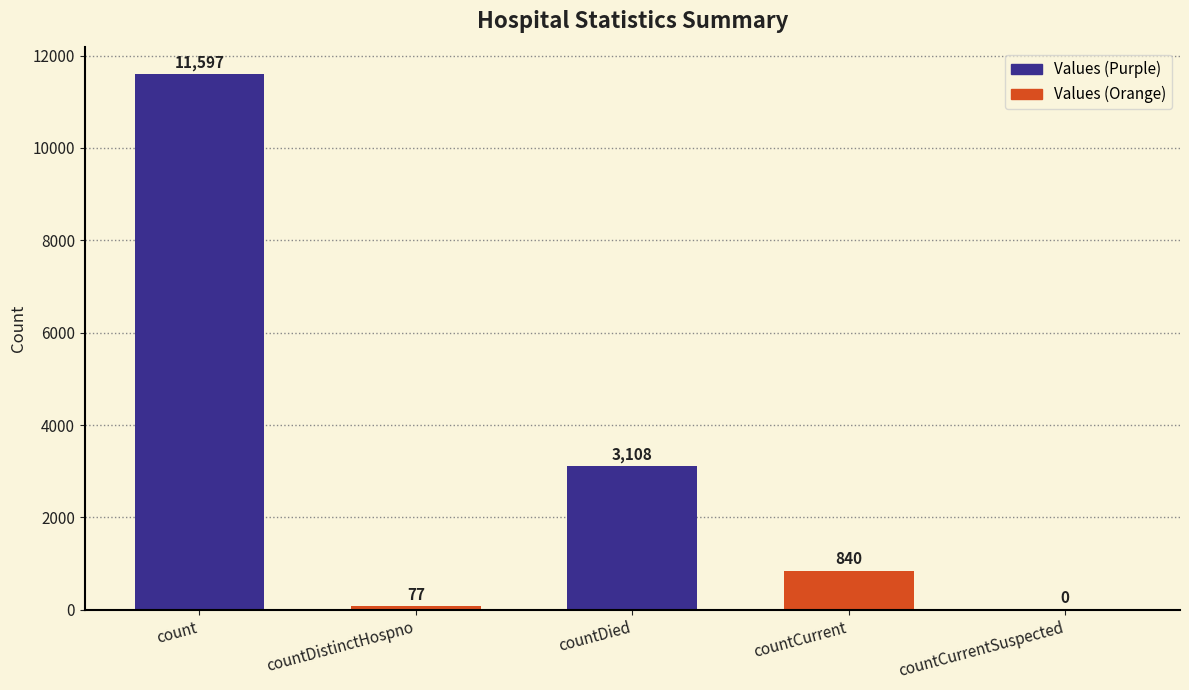

Where is the data nearest to the value 5798?

countDied